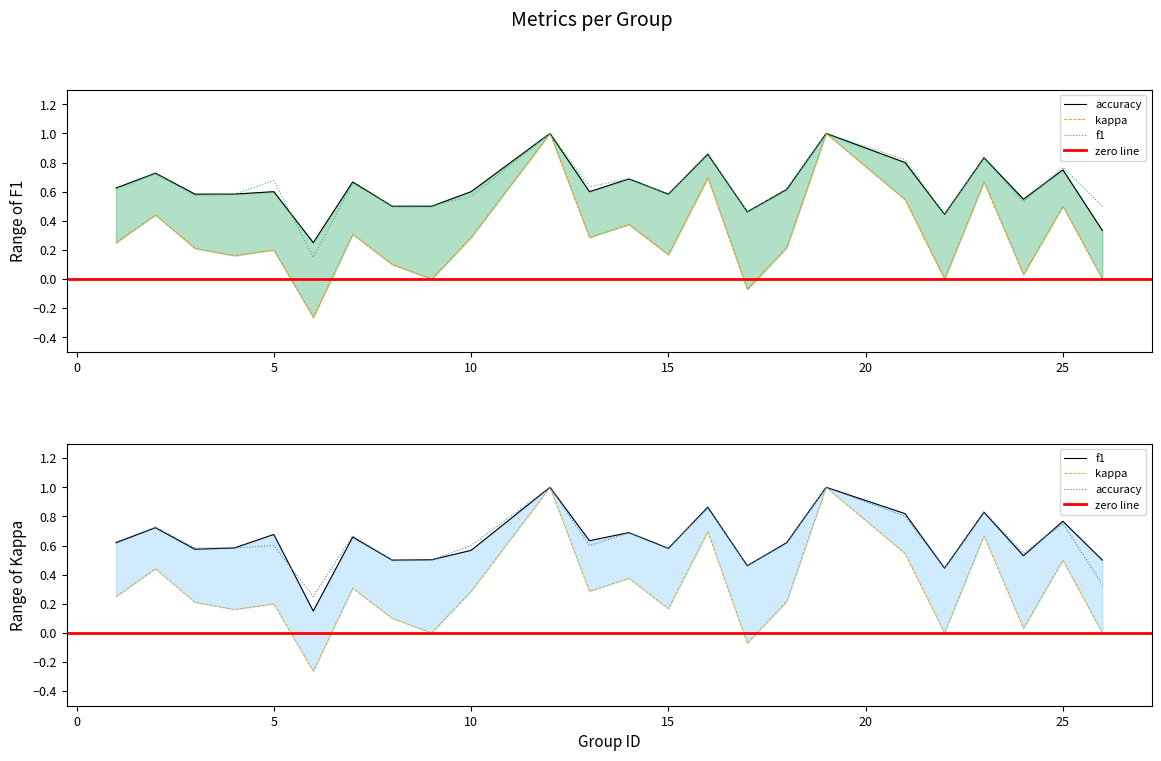

Between 22 and 15, which is larger?

15